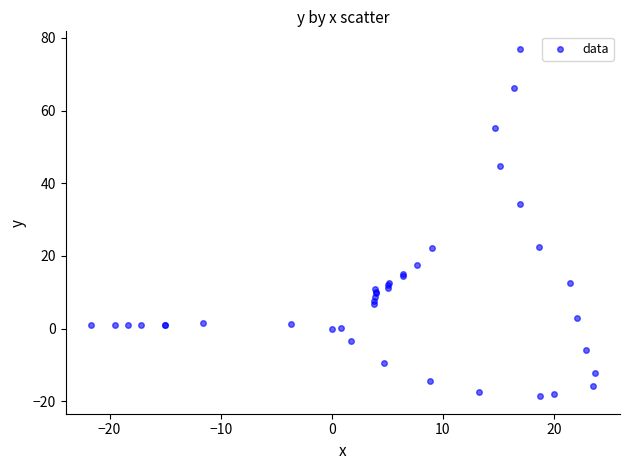

What Y value in the scatter plot is closest to 29?

34.2